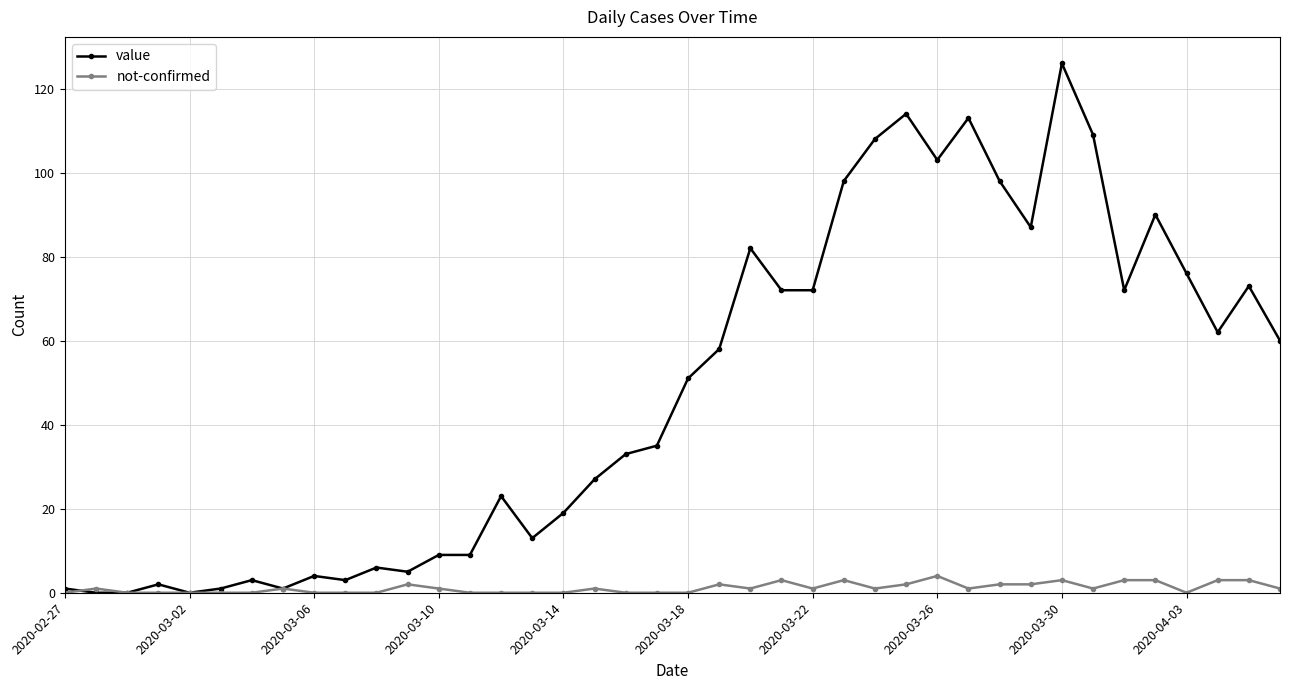

True or false: value has more than 0 points higher than both neighbors.

True